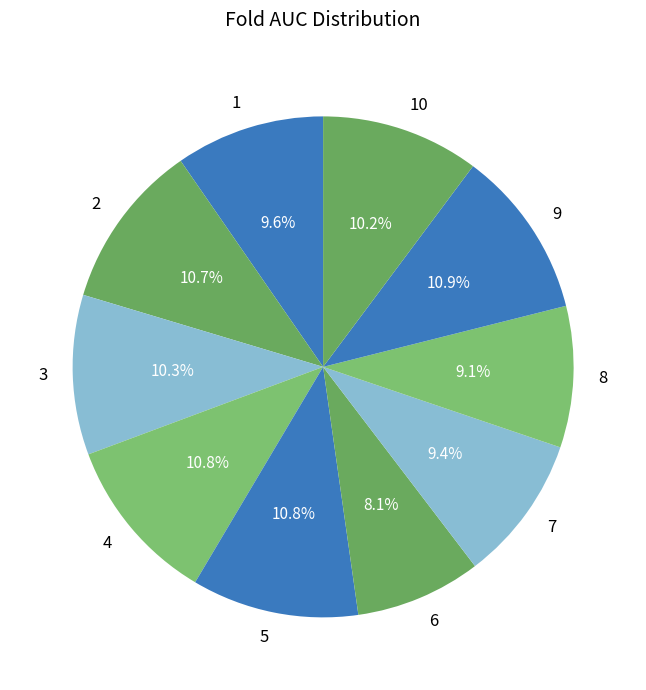

Which has a higher value, 10 or 1?

10